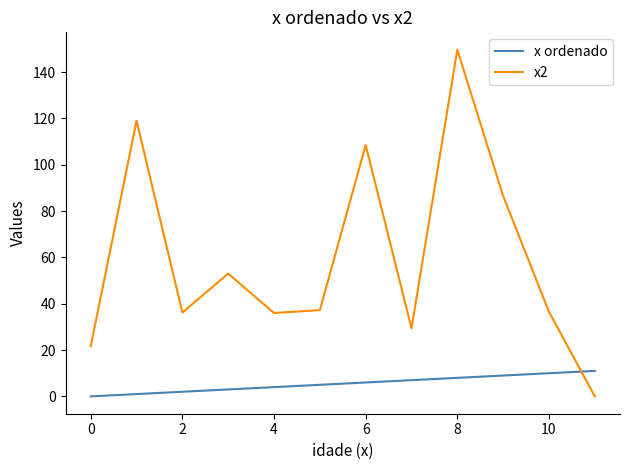

What is the maximum value shown in the chart?

149.7